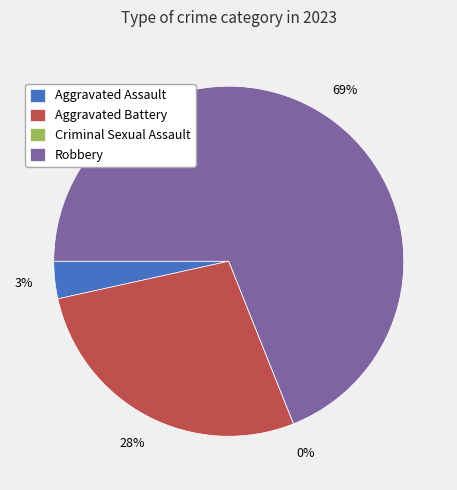

True or false: Aggravated Assault accounts for 3% of the total.

True